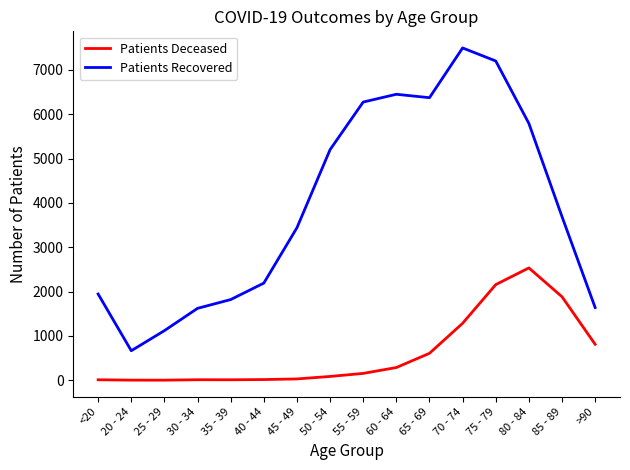

Read the Patients Recovered value at 30 - 34, to the nearest 50.

1600